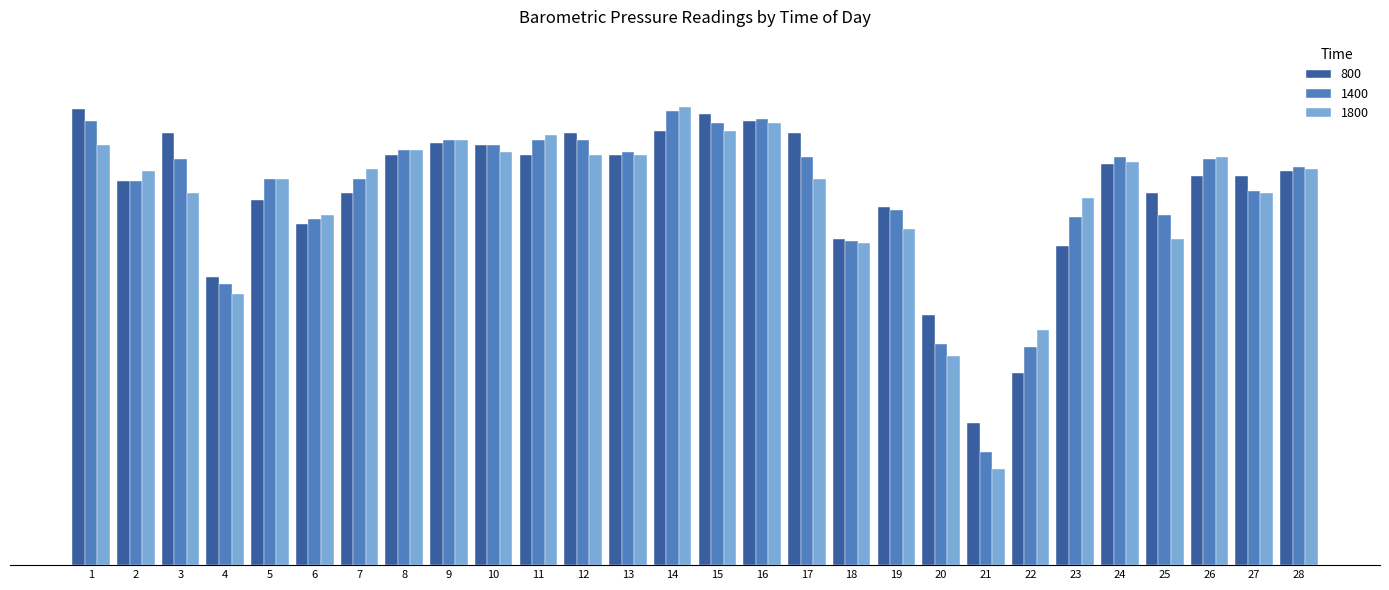

Rank the series at 4 from lowest to highest value.

1800, 1400, 800